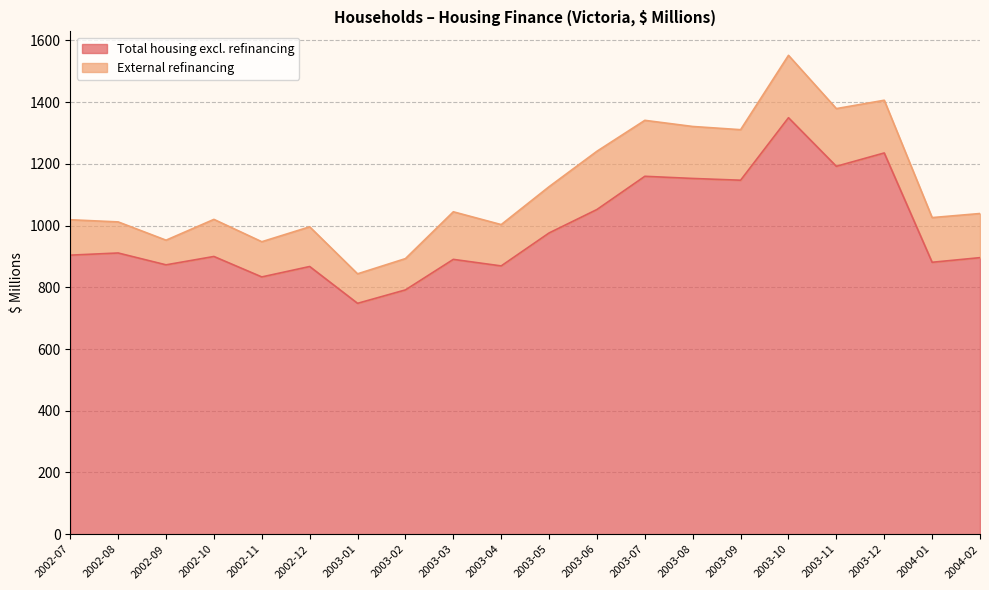

List the labels in order of value, smallest first.

2003-01, 2003-02, 2002-11, 2002-12, 2003-04, 2002-09, 2004-01, 2003-03, 2004-02, 2002-10, 2002-07, 2002-08, 2003-05, 2003-06, 2003-09, 2003-08, 2003-07, 2003-11, 2003-12, 2003-10